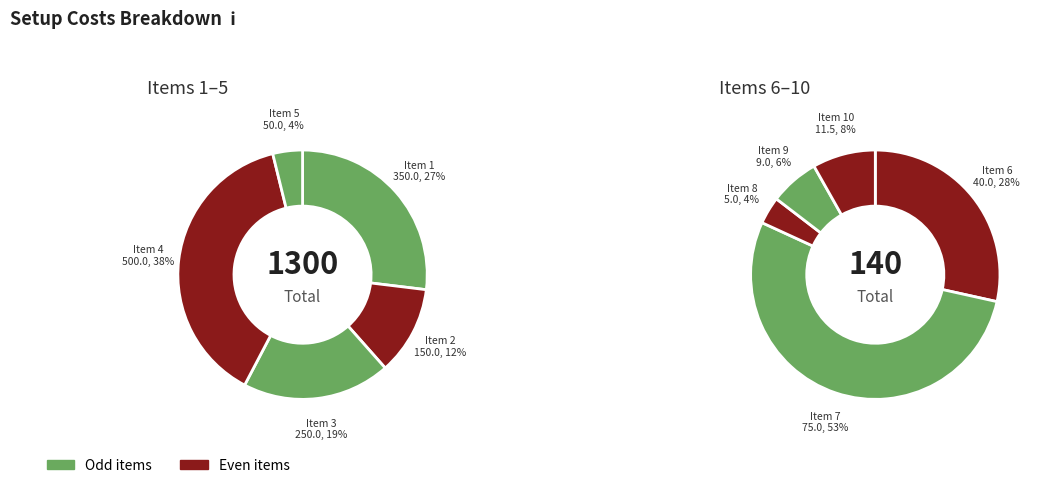

Count the number of slices in the pie.

10